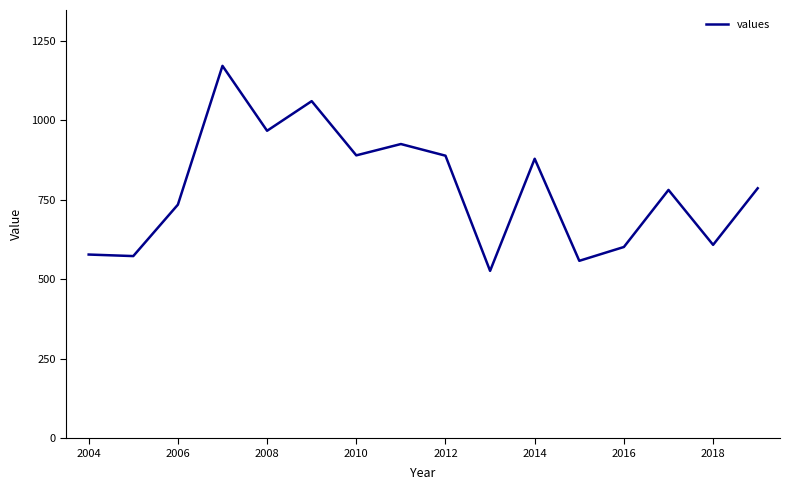

What is the smallest value displayed?

526.7